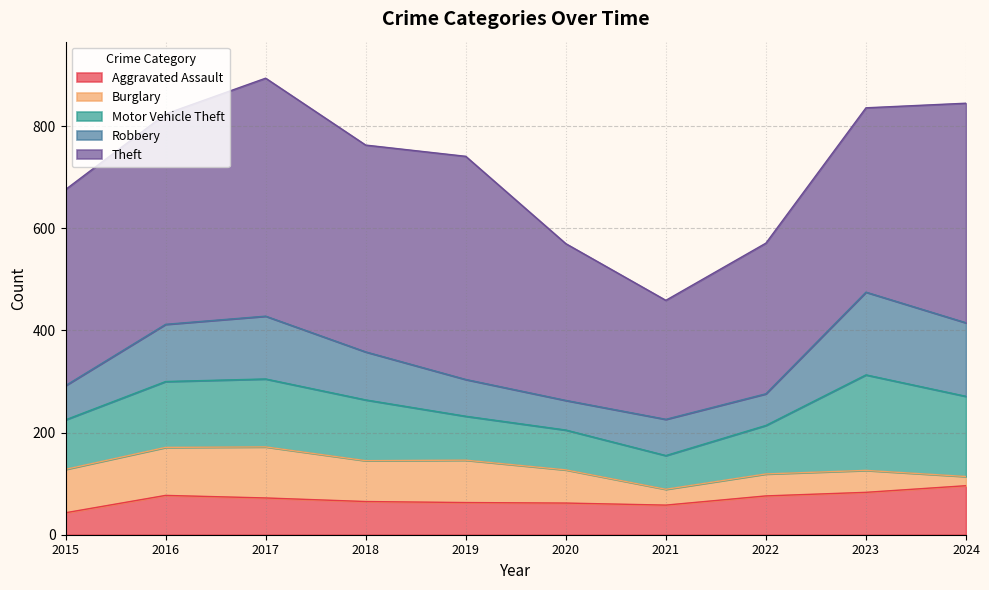

How many lines are shown in the chart?

5